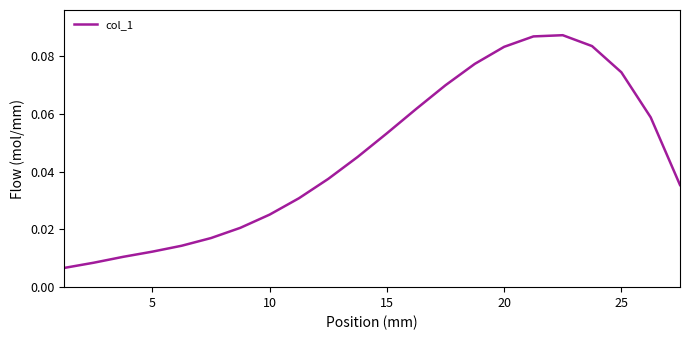

How many points are higher than both their immediate neighbors (excluding endpoints)?

1